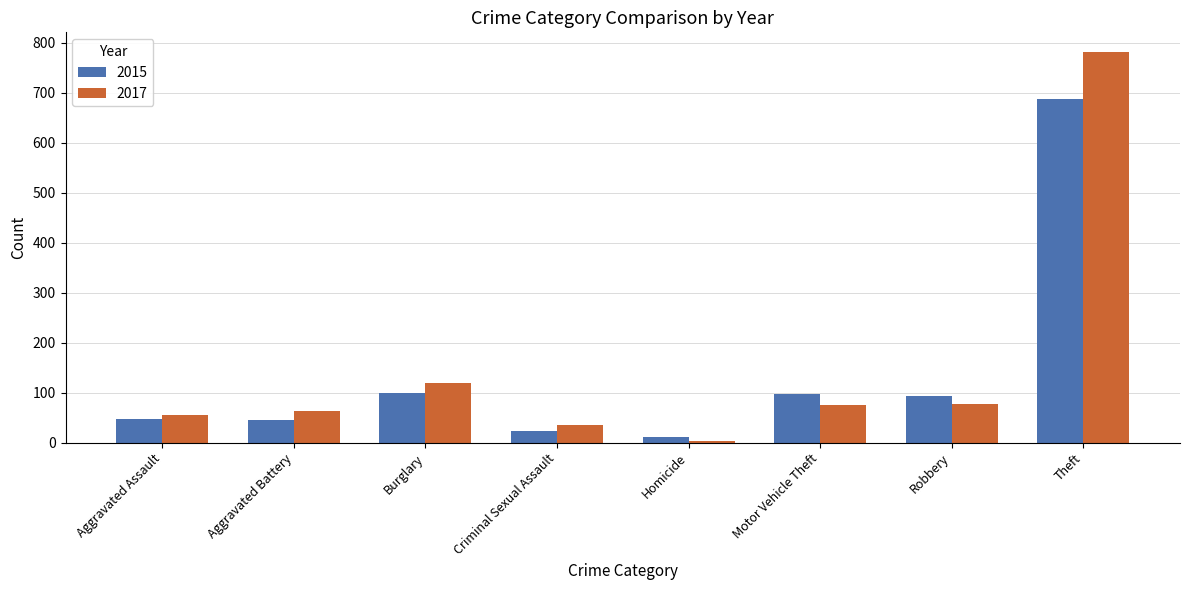

Is the value of 2015 at Theft greater than the value of 2017 at Theft?

No